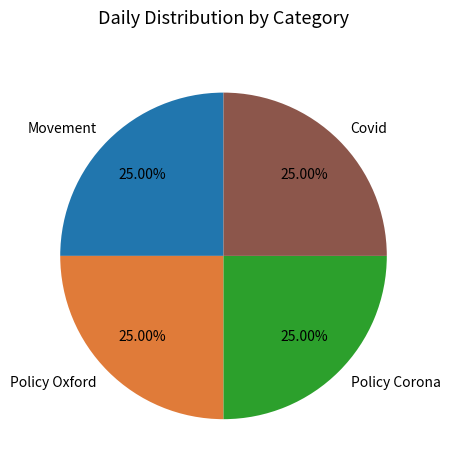

Approximately how many times larger is the value at Movement compared to Covid?

1.0